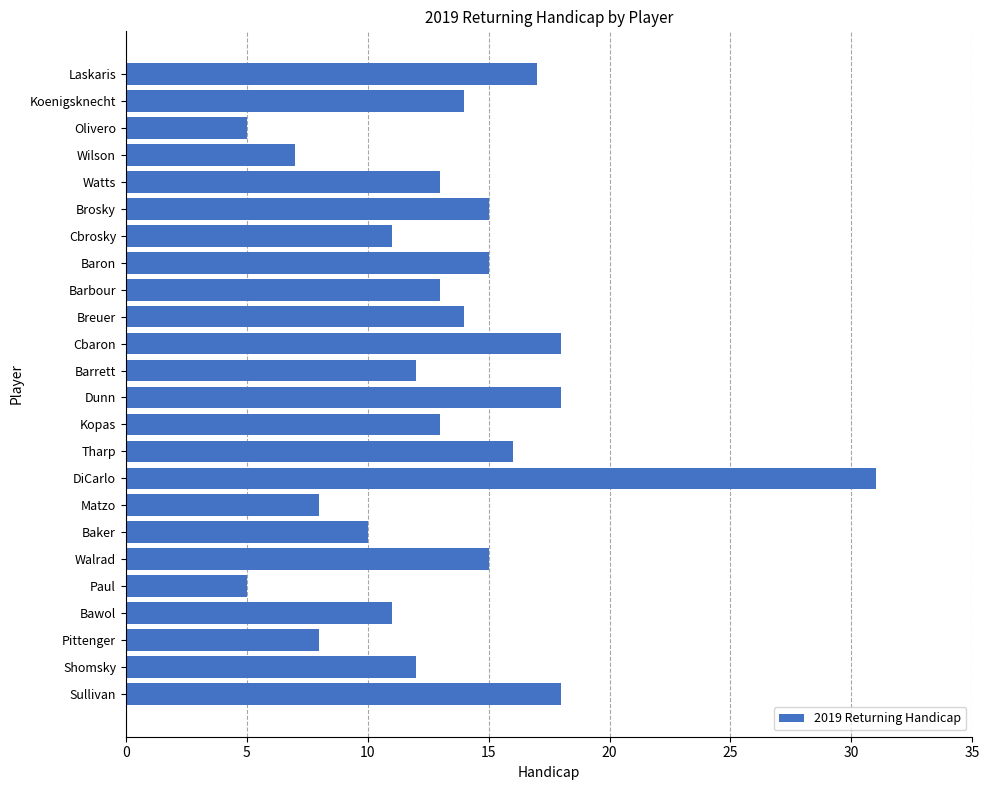

What is the greatest value displayed?

31